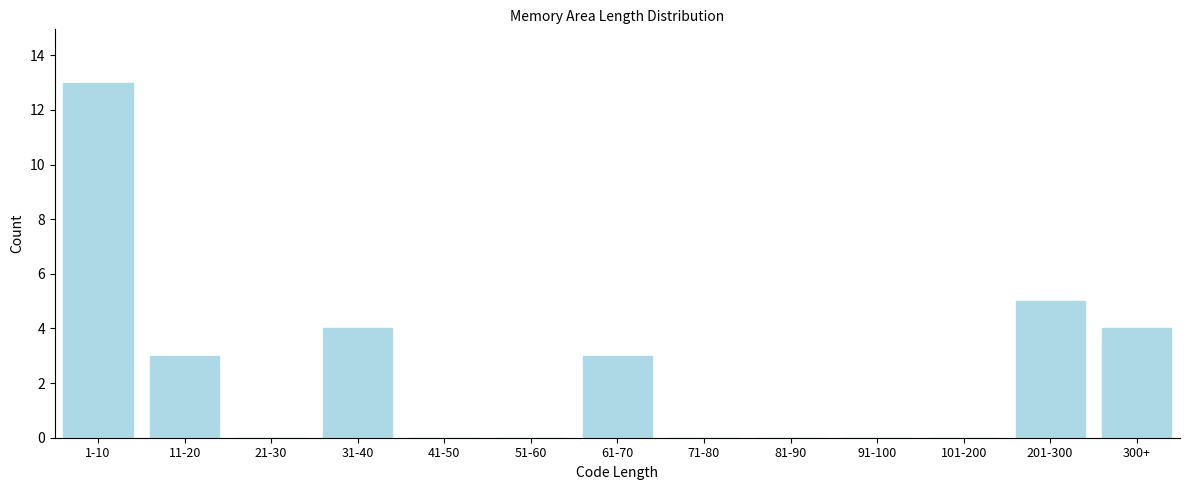

Reading left to right, list all the values displayed in this chart.

1-10=13	11-20=3	21-30=0	31-40=4	41-50=0	51-60=0	61-70=3	71-80=0	81-90=0	91-100=0	101-200=0	201-300=5	300+=4